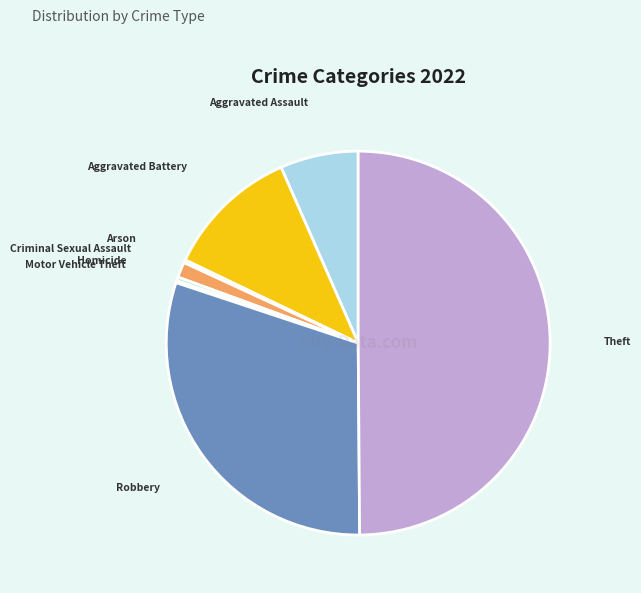

How many slices are in this pie chart?

8